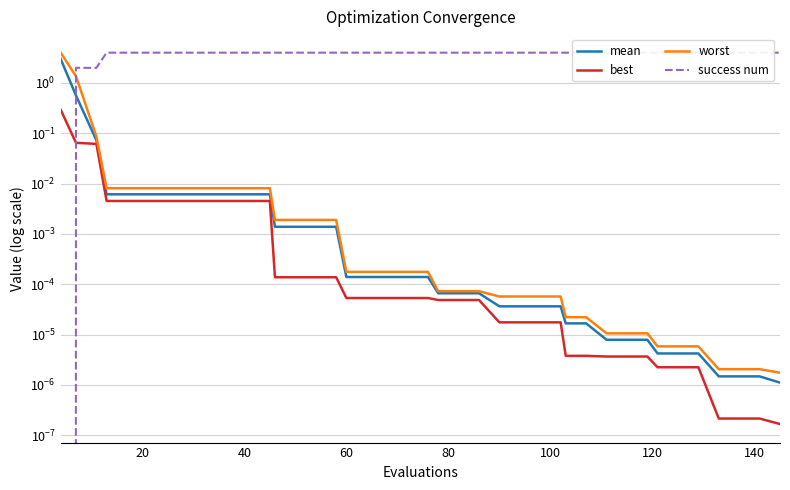

Which series has the largest total across all categories?

success num